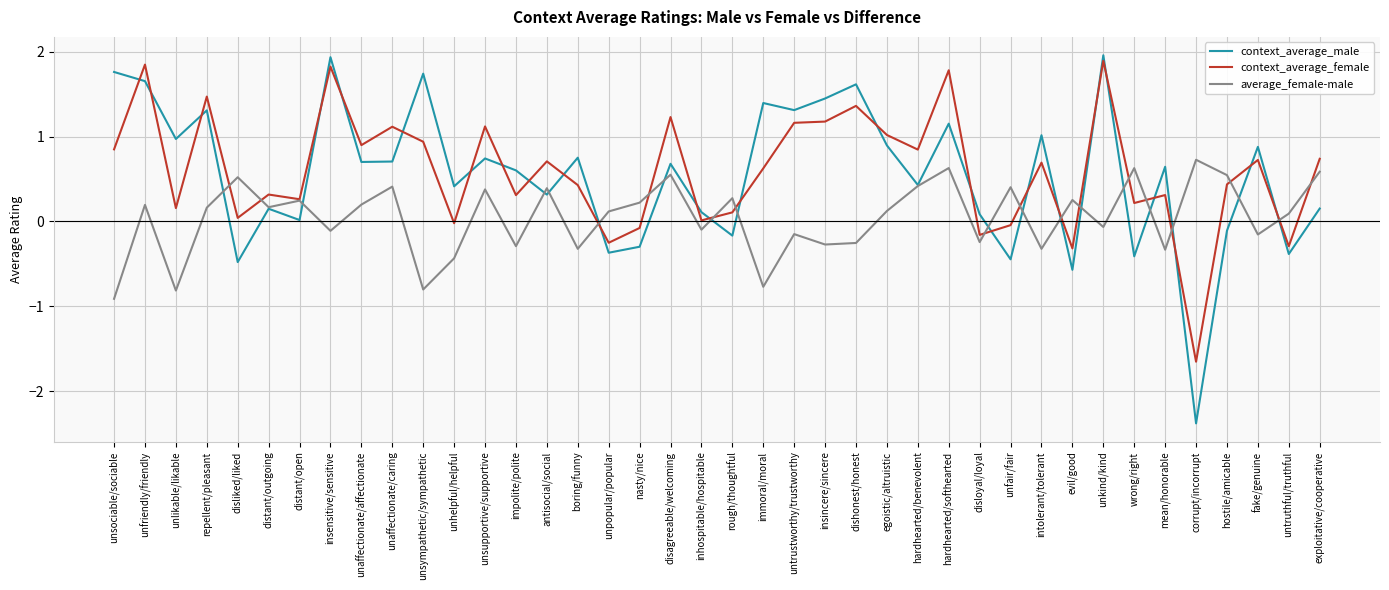

Rank the series at unaffectionate/caring from lowest to highest value.

average_female-male, context_average_male, context_average_female